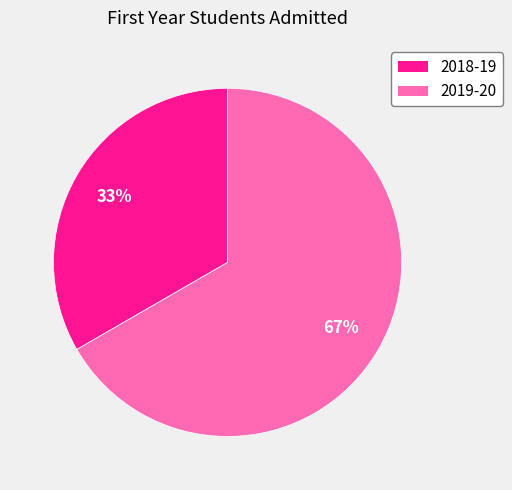

Do 2018-19 and 2019-20 together represent more than half of the pie?

Yes